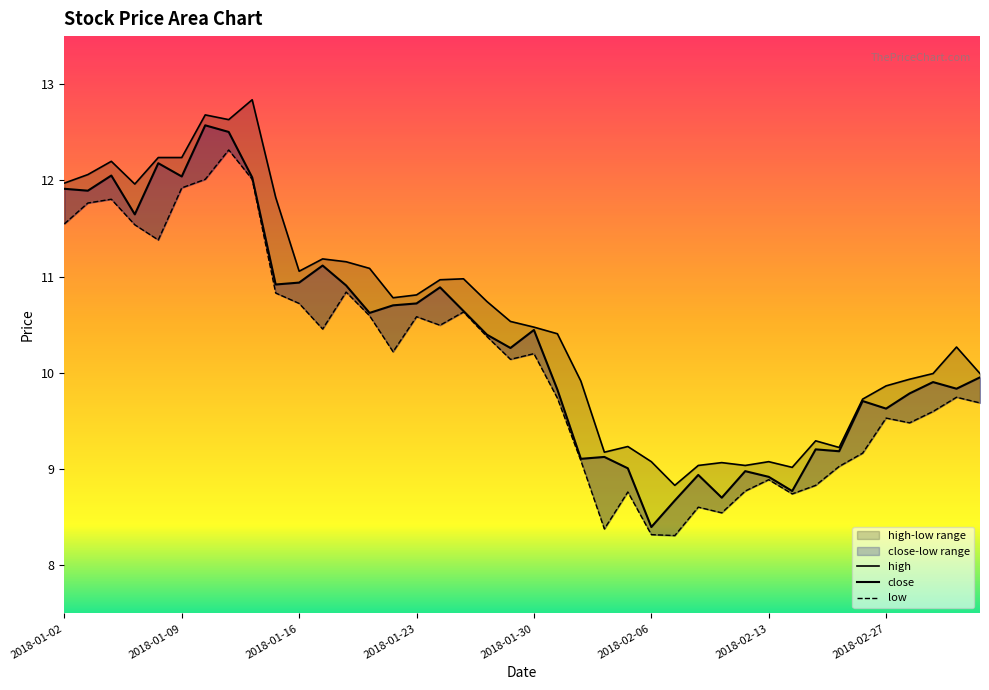

How many lines are shown in the chart?

3